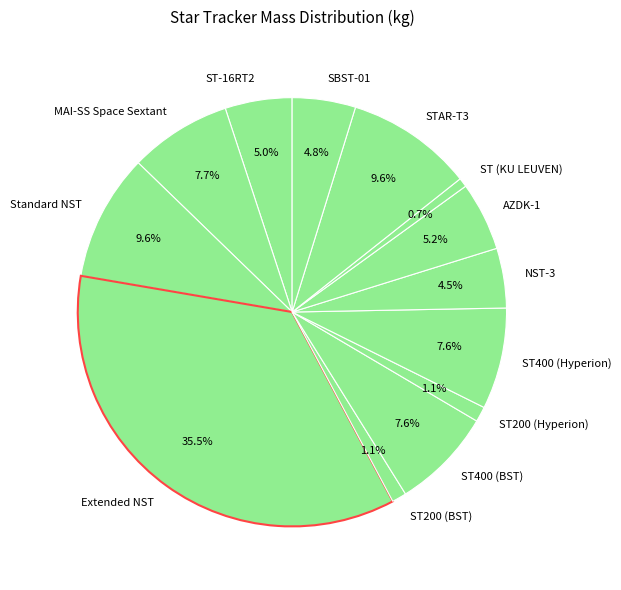

Is it true that ST200 (Hyperion) is 12% of the pie?

False